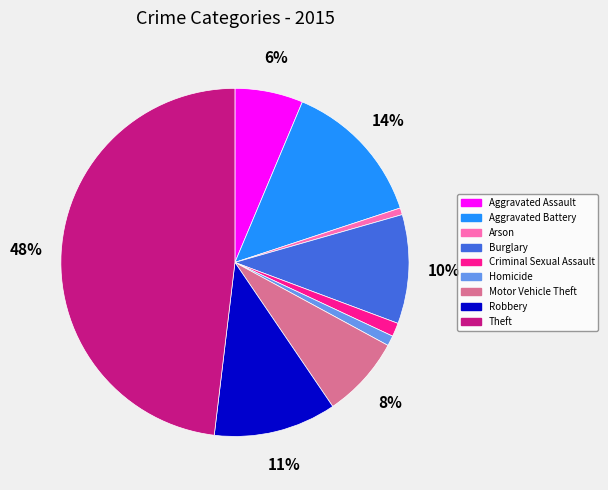

Which category has the biggest portion of the pie?

Theft